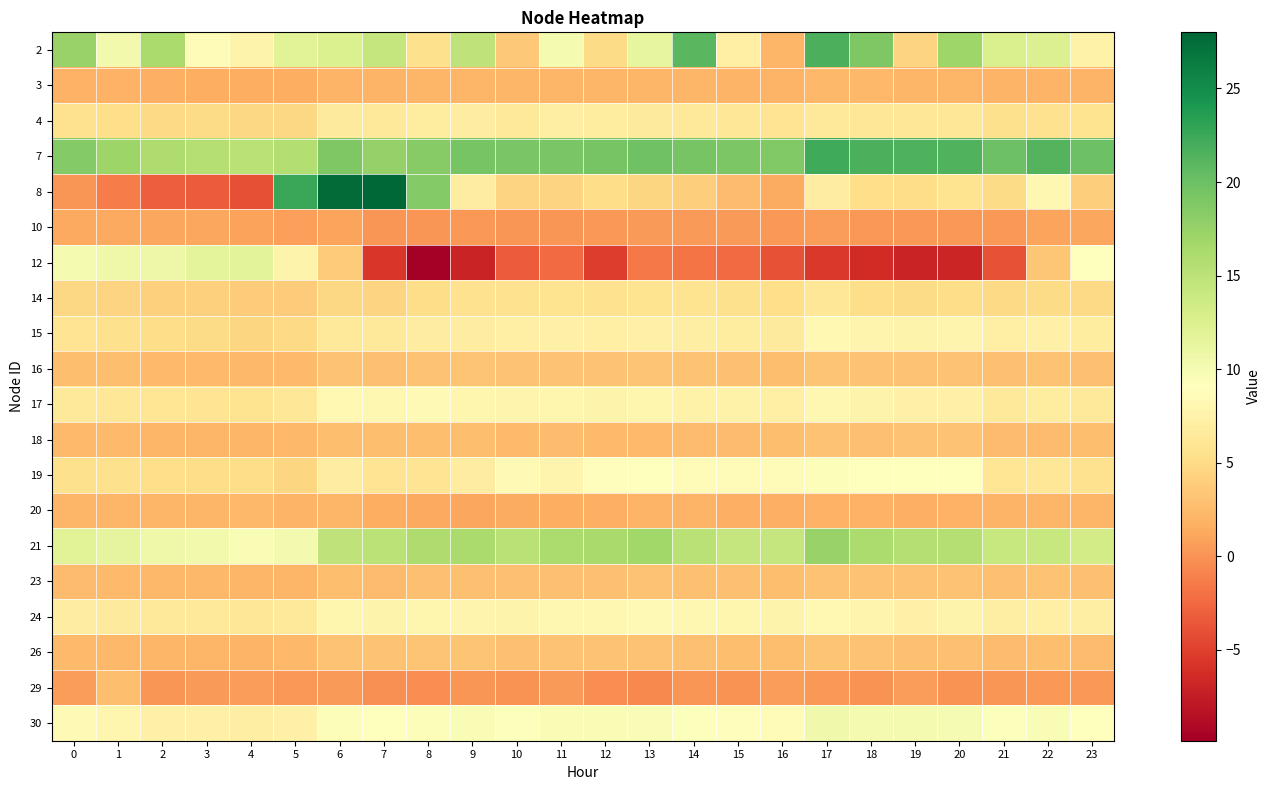

At which category is the sum across all series the highest?

6